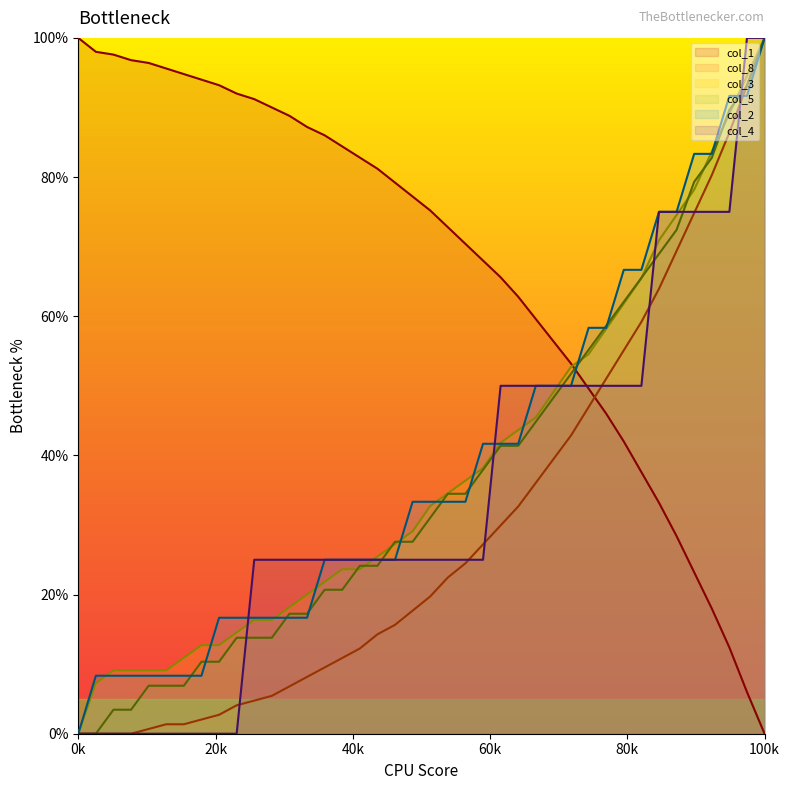

At which label does col_8 reach its peak?

100k